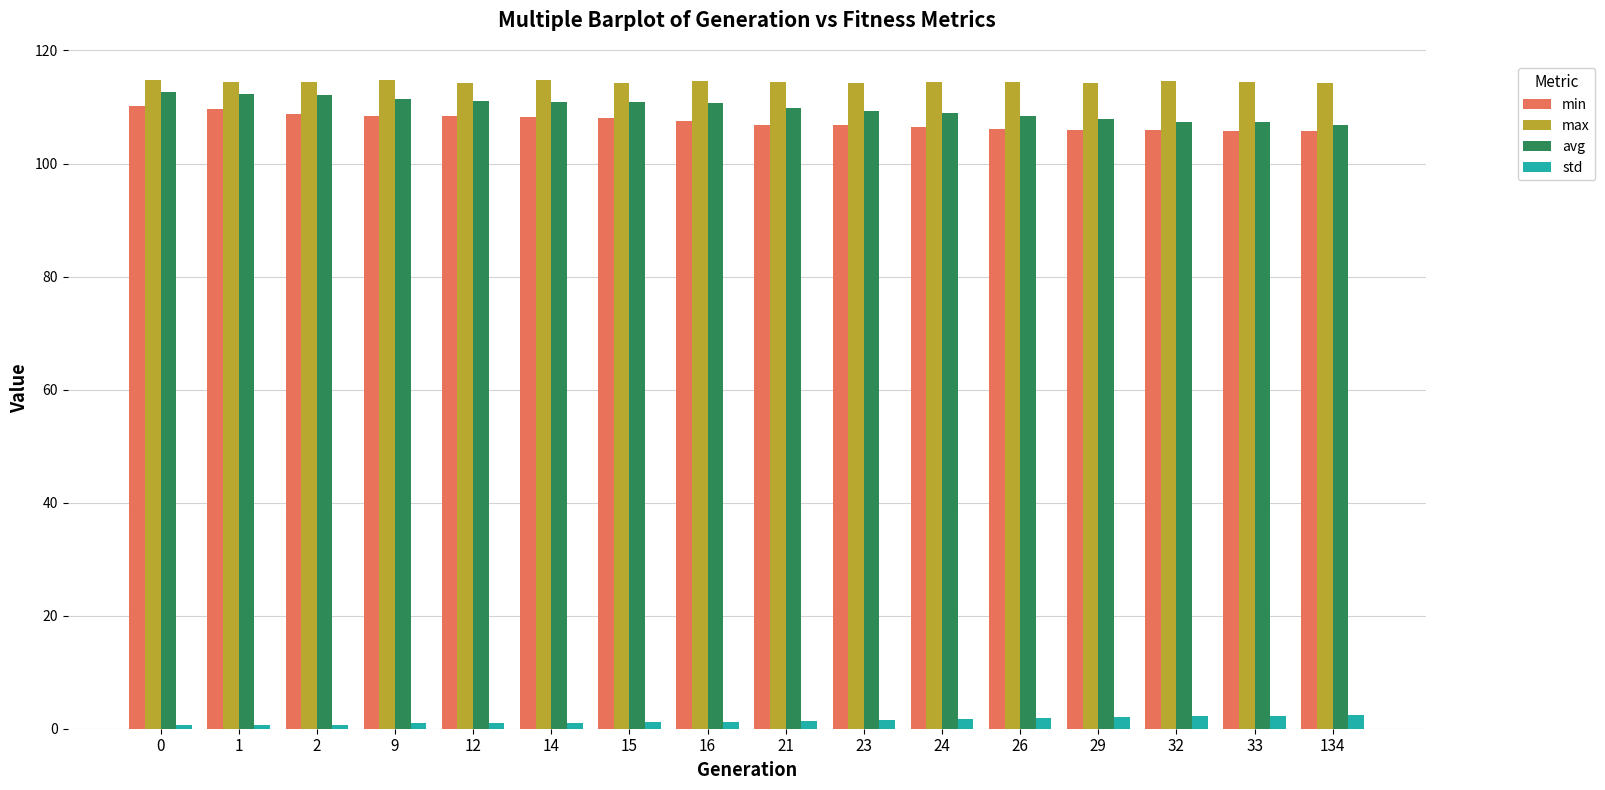

How many data points does each series have?

16